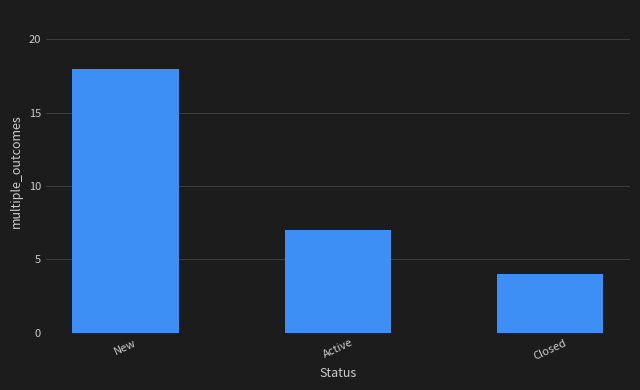

What is the change in value from Active to Closed?

-3